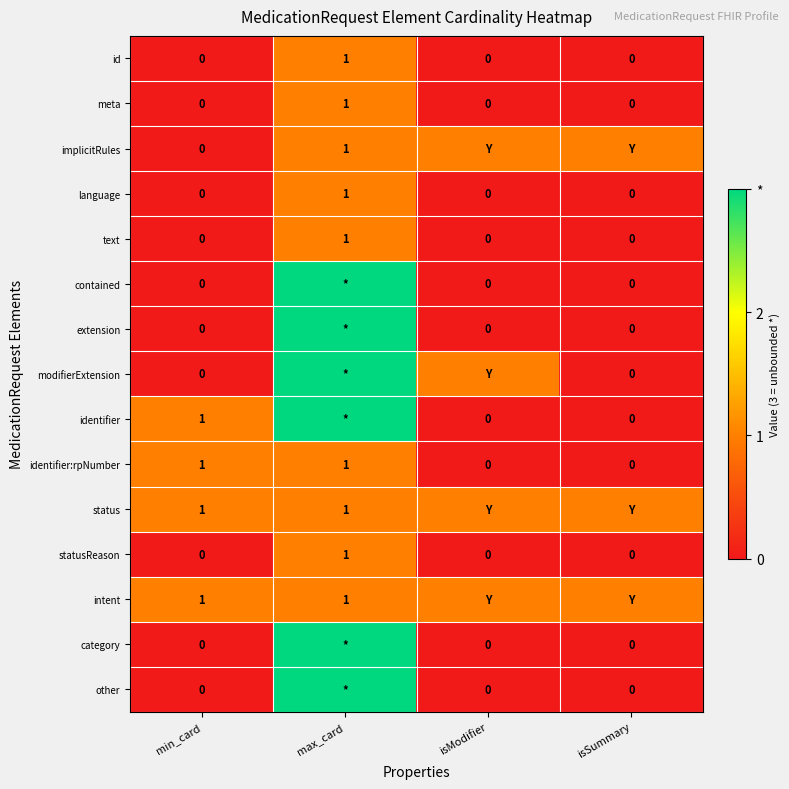

What is the total value across all series at min_card?

4